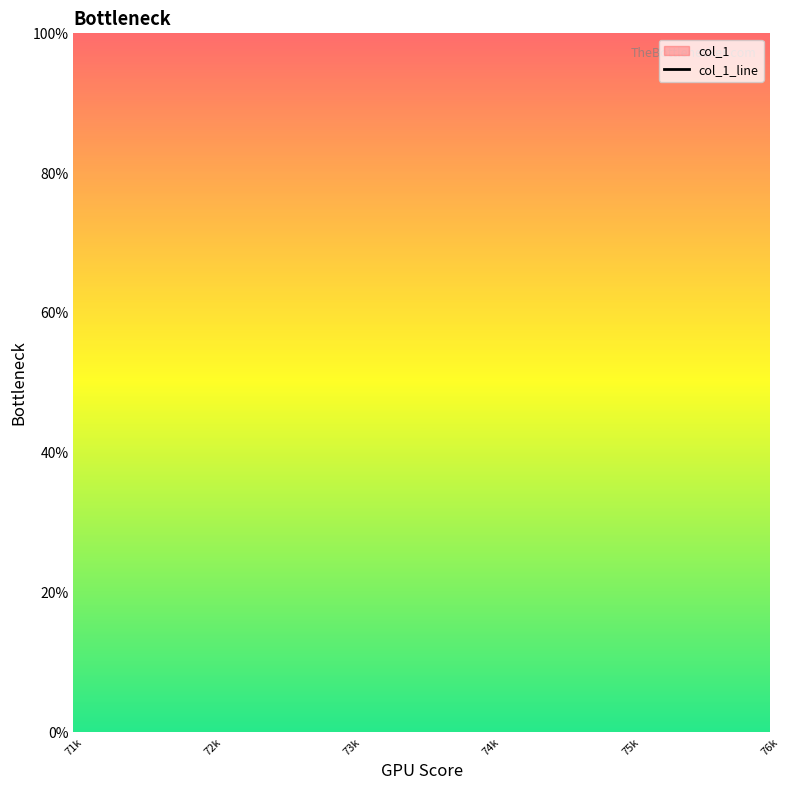

The chart shows a value of nan at 75k. True or false?

False